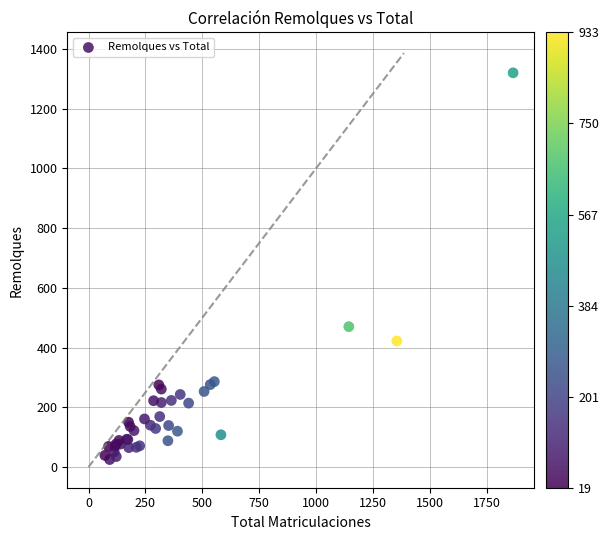

What Y value in the scatter plot is closest to 672?

470